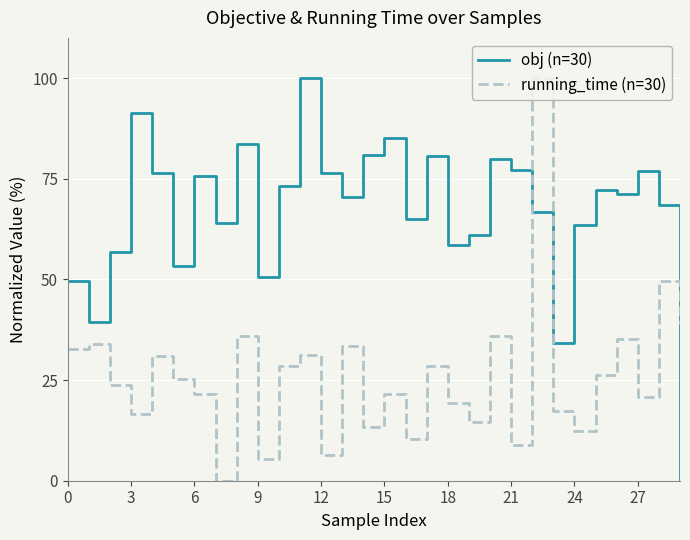

Which series has the largest total across all categories?

obj (n=30)